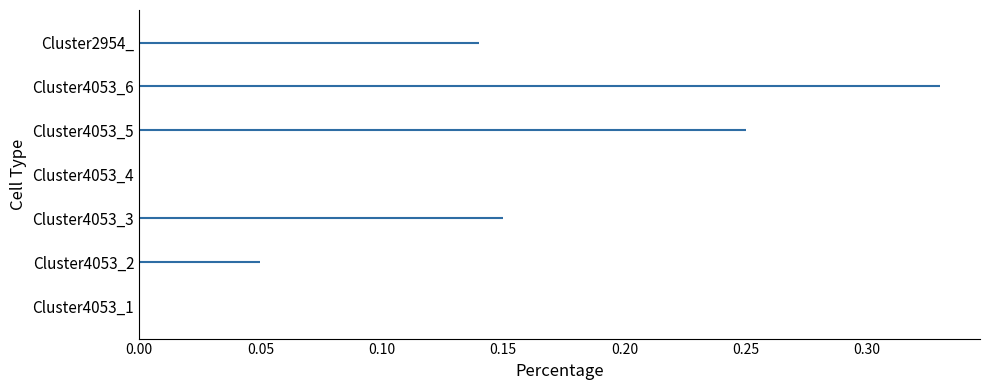

What is the difference between the maximum and minimum values?

0.3